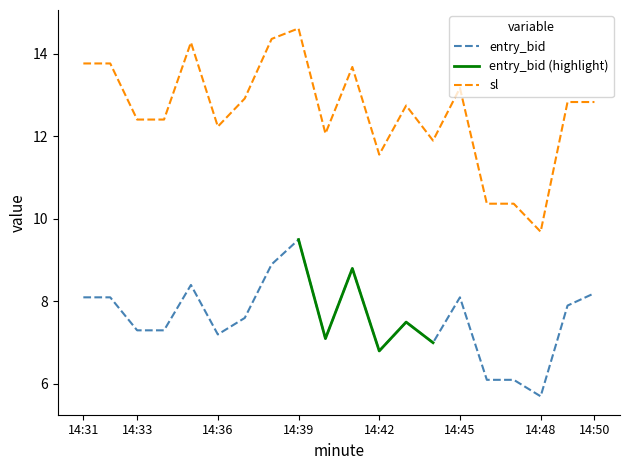

Which has a higher value, 14:43 or 14:39?

14:39